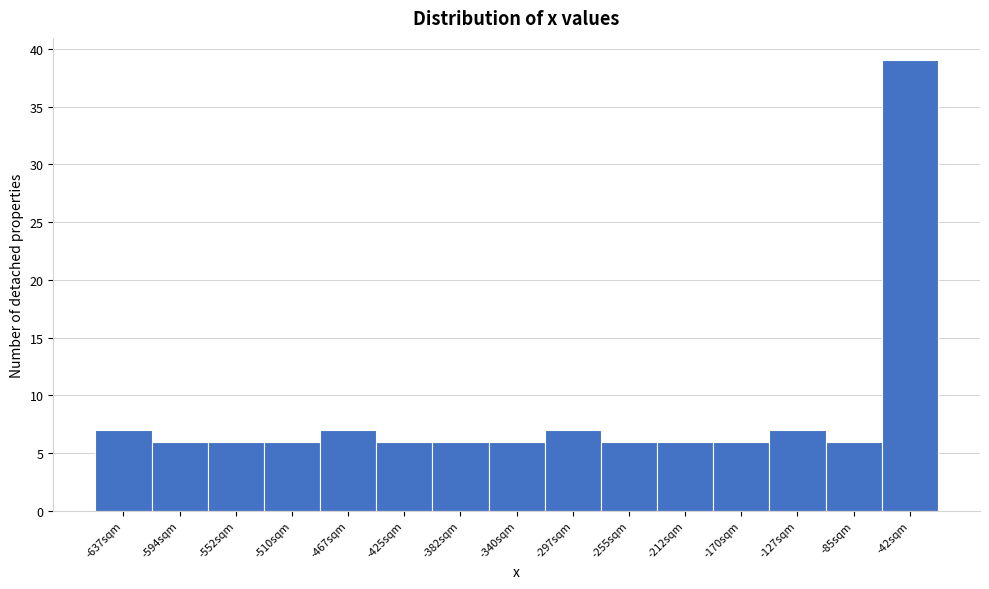

Reading left to right, extract all data points from this chart.

-637sqm=7	-594sqm=6	-552sqm=6	-510sqm=6	-467sqm=7	-425sqm=6	-382sqm=6	-340sqm=6	-297sqm=7	-255sqm=6	-212sqm=6	-170sqm=6	-127sqm=7	-85sqm=6	-42sqm=39